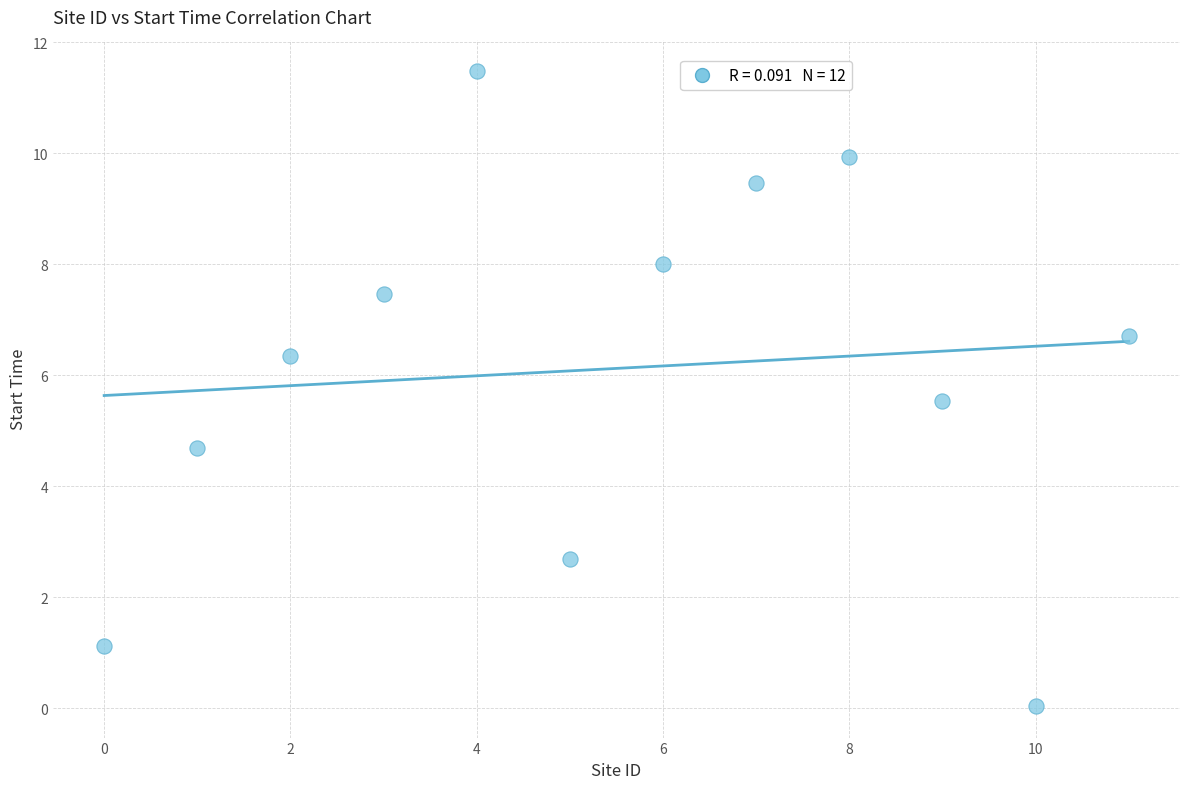

What is the range of Y values (max minus min)?

11.4